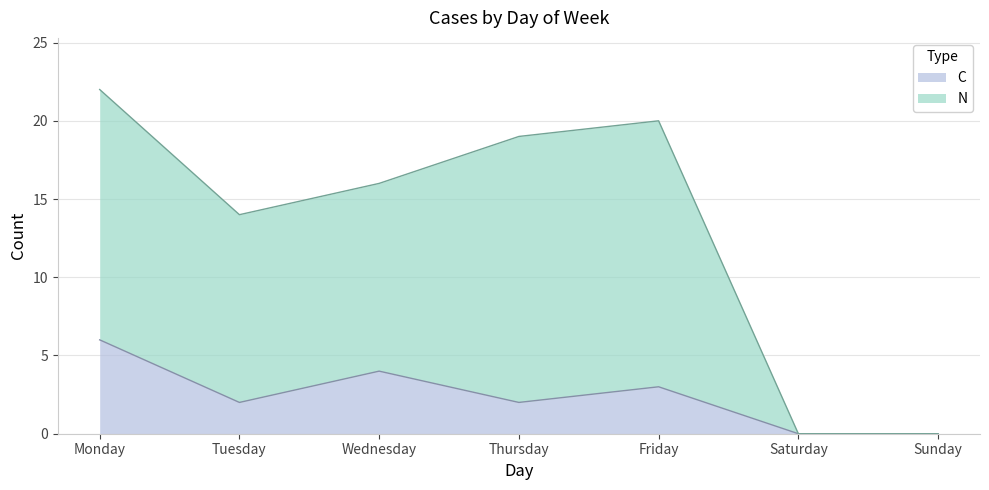

At which category does the chart reach its minimum across all series?

Saturday